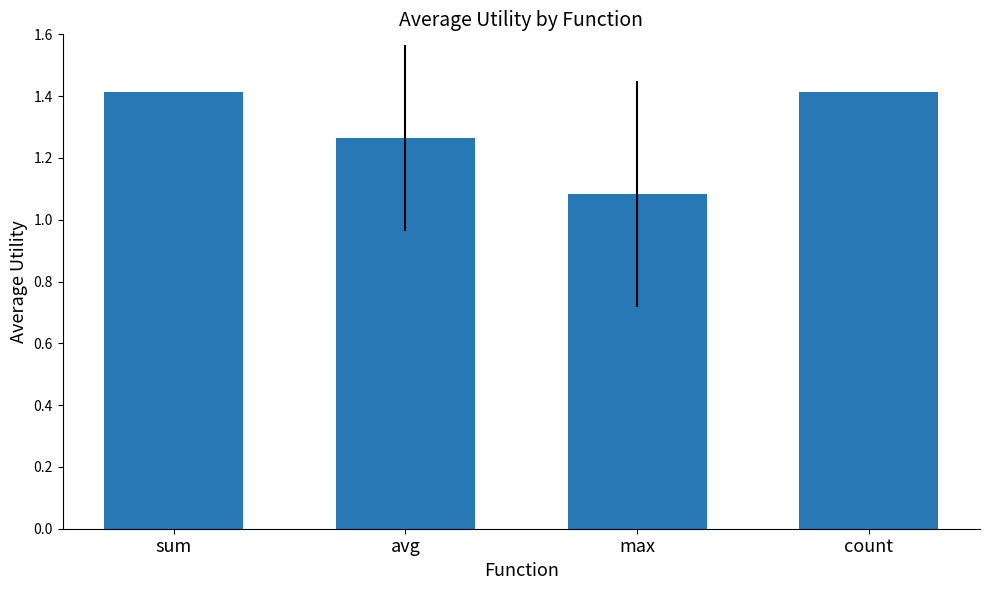

What is the label of the 1st bar from the left?

sum